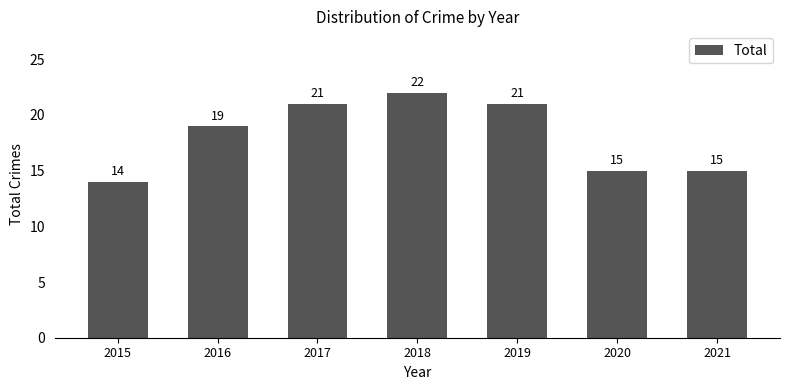

How many data points are less than 19?

3